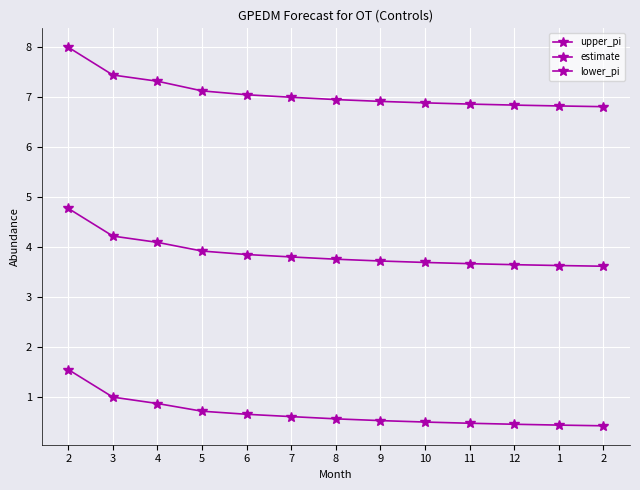

Is this an area chart (filled region under the line)?

No